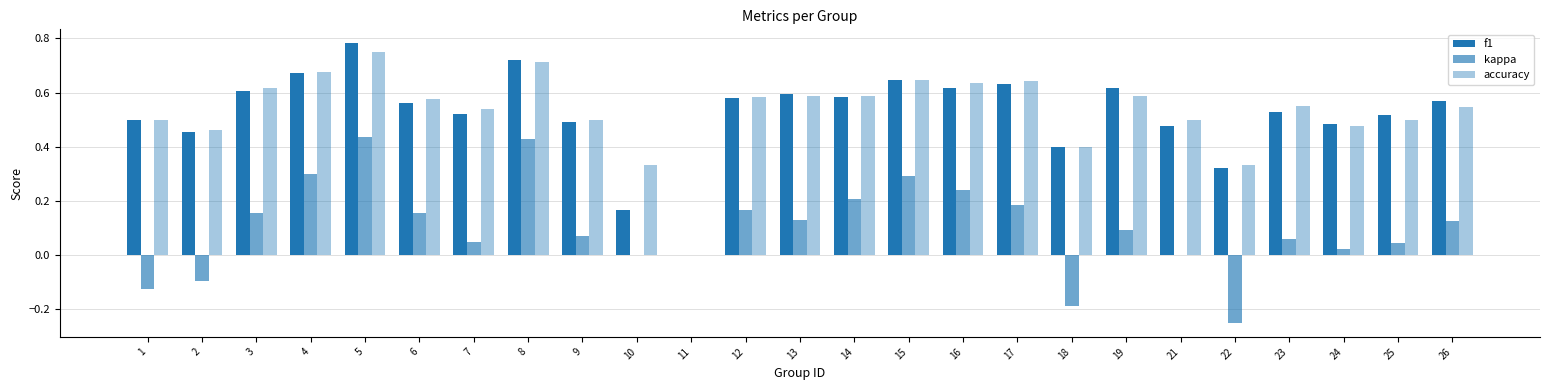

How many groups of bars are there?

25